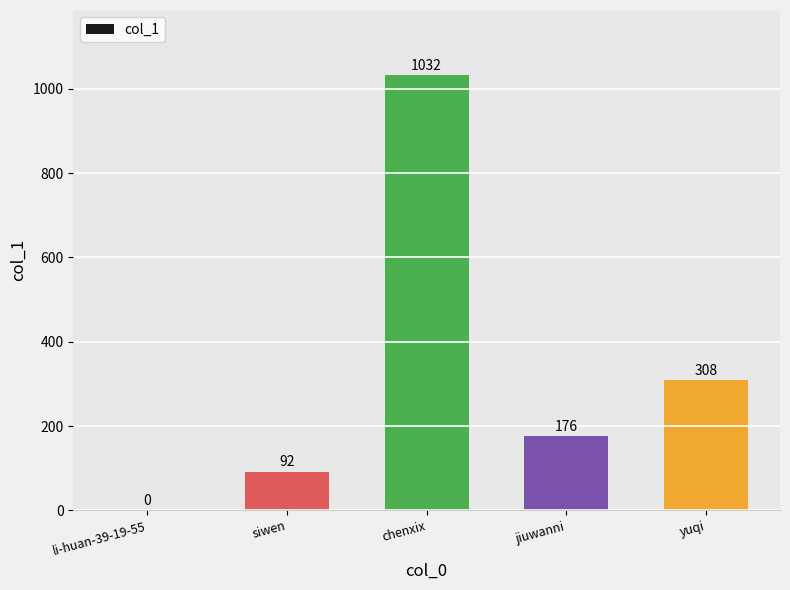

What is the greatest value displayed?

1032